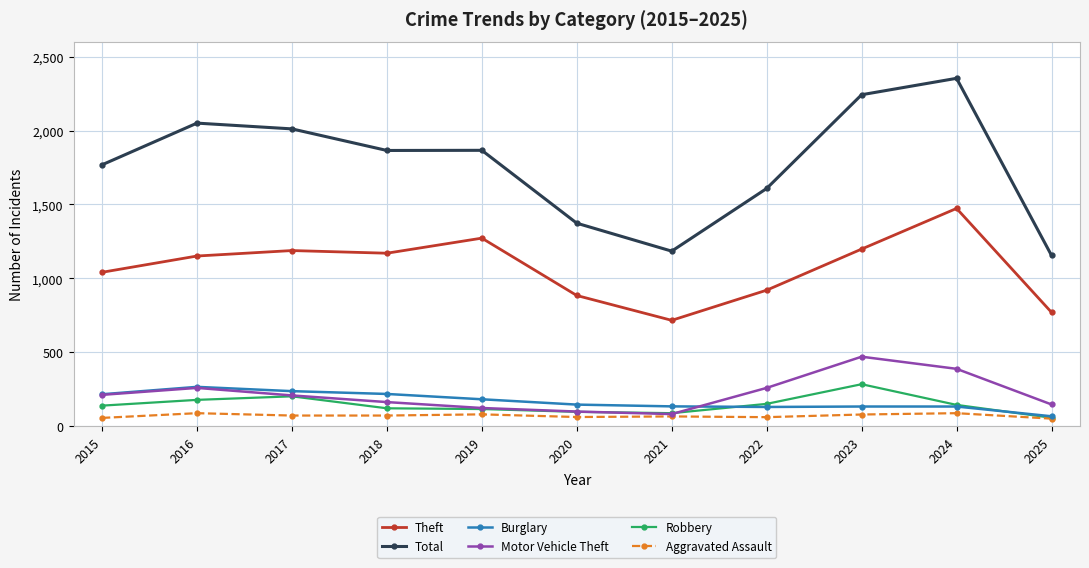

What is the sum of all Theft values?

11783